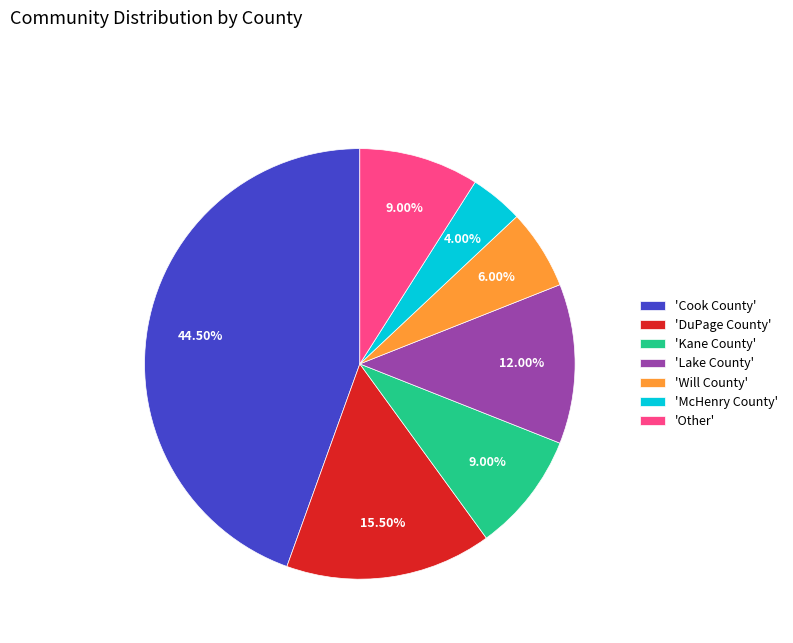

To the nearest percent, what is the difference between the largest and smallest slice percentages?

40%